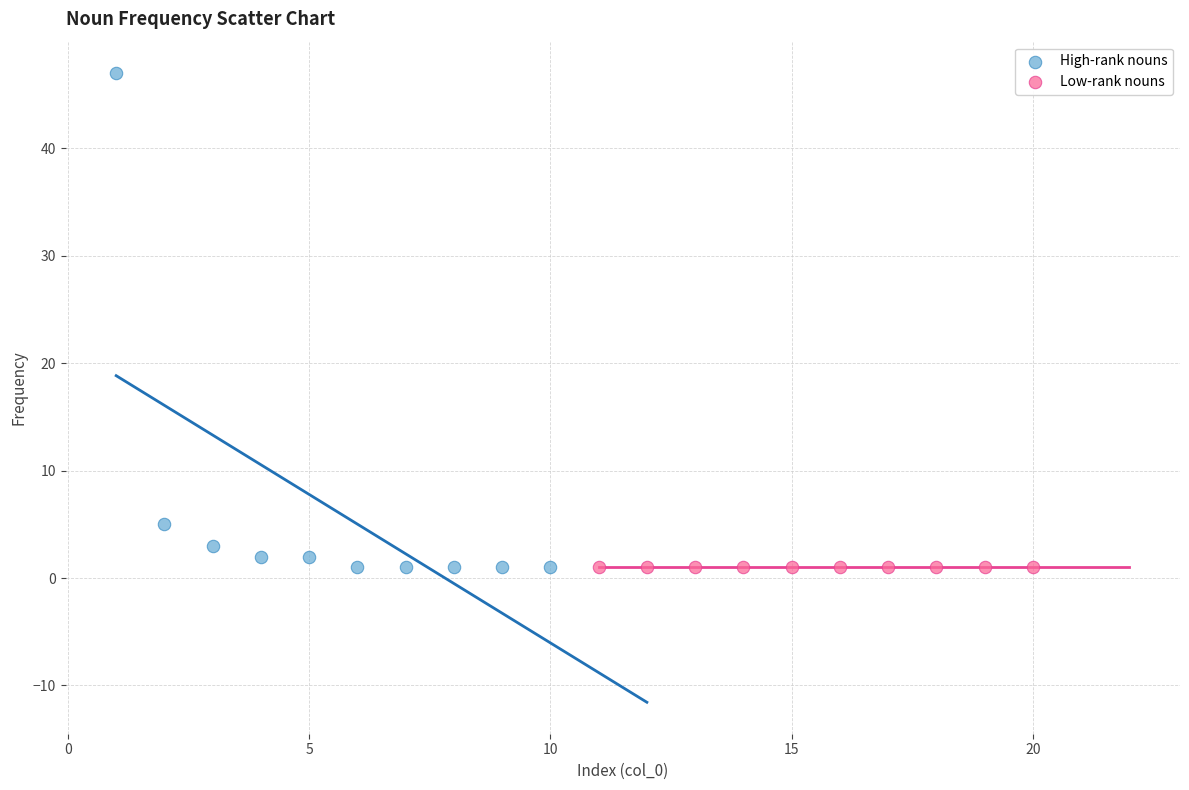

Which series reaches the maximum Y coordinate?

High-rank nouns